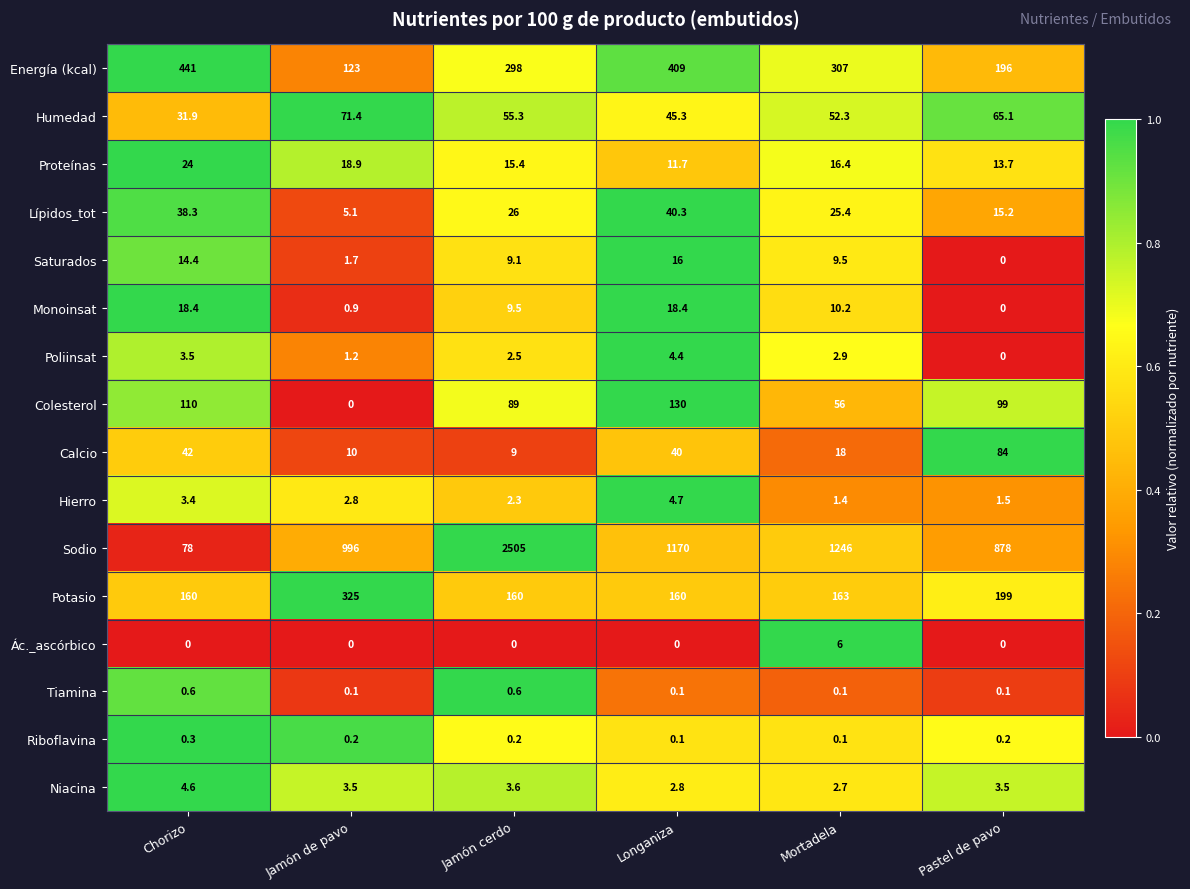

Which series has the widest spread of values?

Sodio